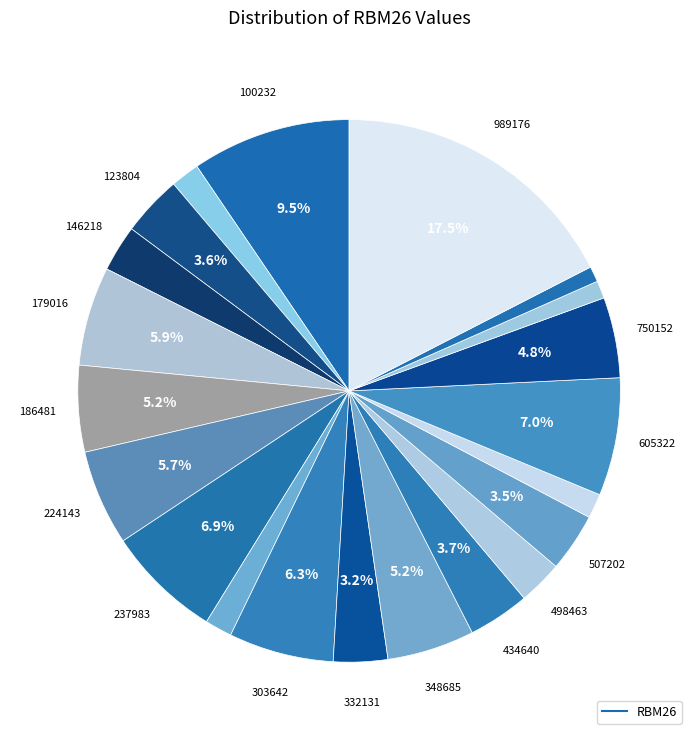

Rank the categories by value from highest to lowest.

989176, 100232, 605322, 237983, 303642, 179016, 224143, 348685, 186481, 750152, 434640, 123804, 507202, 332131, 146218, 498463, 103342, 263578, 570755, 816067, 868231